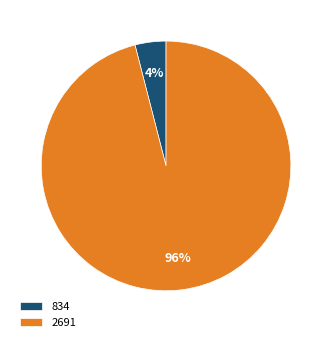

Is there a majority slice in this chart?

Yes